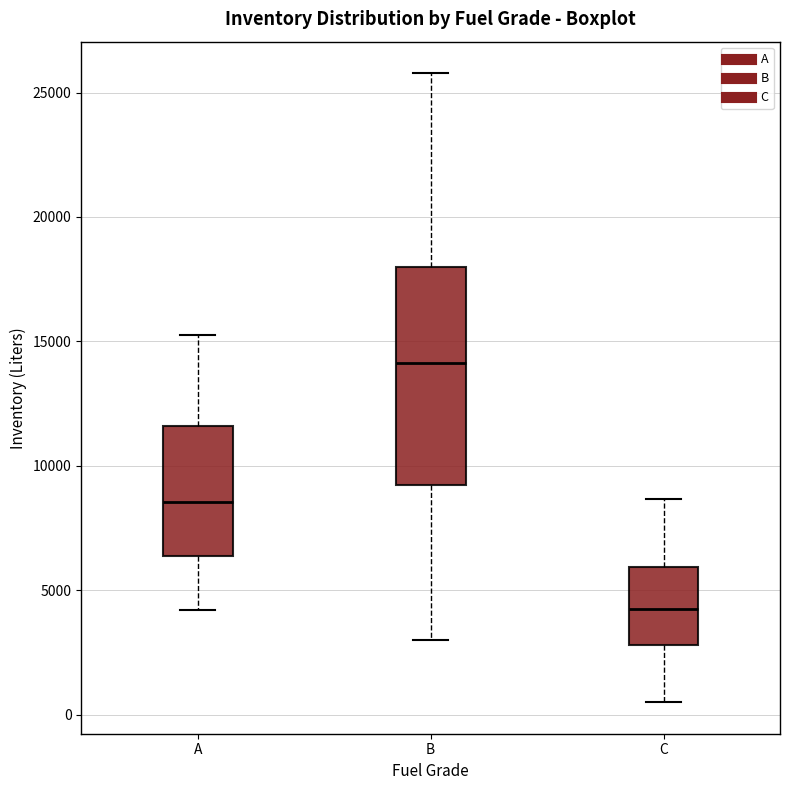

Reading left to right, read every box against the y-axis: the position of its median line, the range the box covers, and the ends of its whiskers. The values are not printed on the chart, so give them approximately, as read against the axis.

A: median 8500, box 6500 to 11500, whiskers 4000 to 15500
B: median 14000, box 9500 to 18000, whiskers 3000 to 26000
C: median 4000, box 3000 to 6000, whiskers 500 to 8500